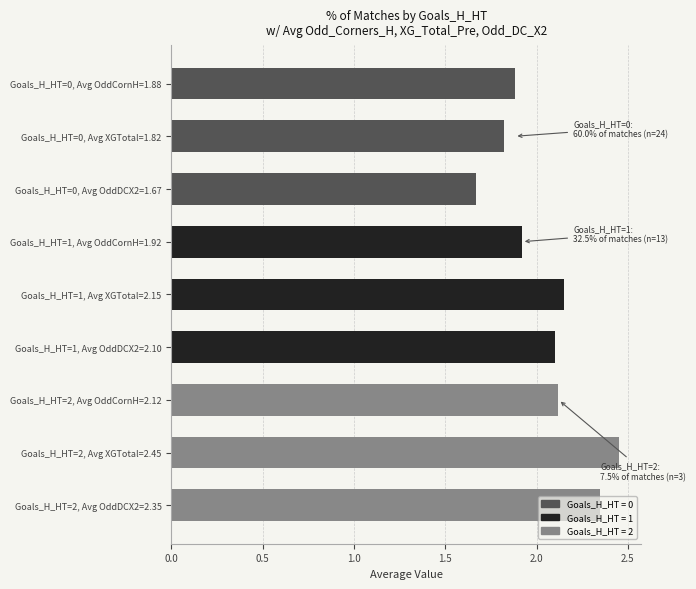

Which category has the highest value across all series?

Goals_H_HT=2, Avg XGTotal=2.45